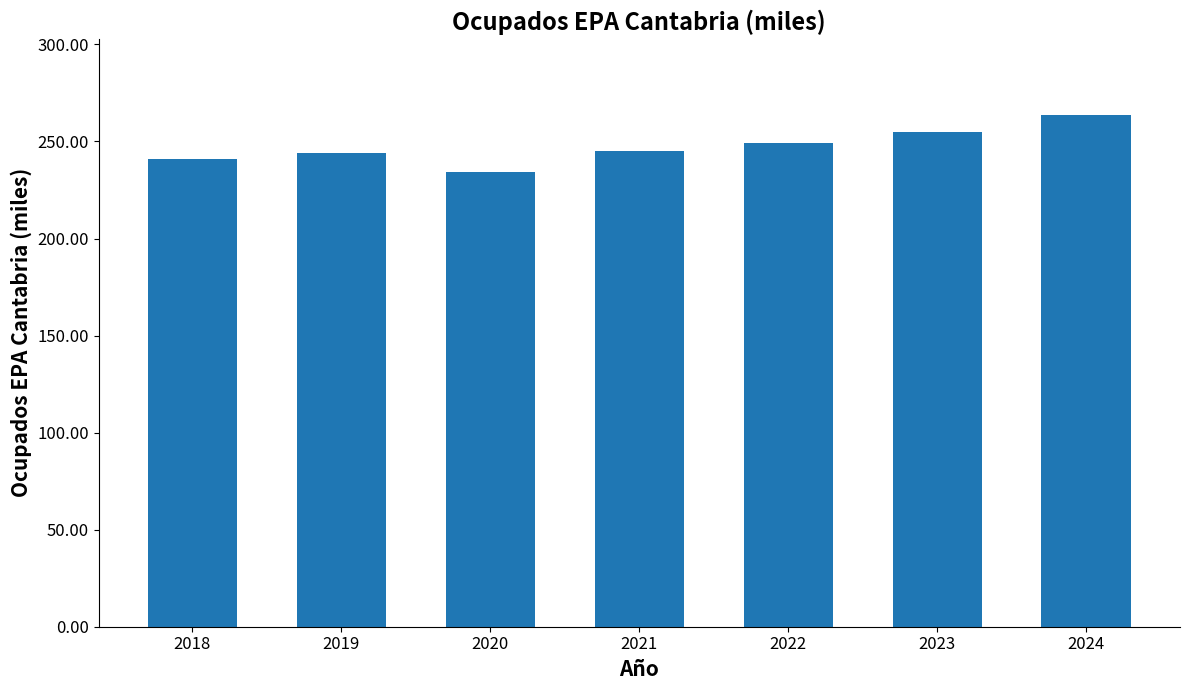

What is the value of the 2nd bar from the left?

243.8